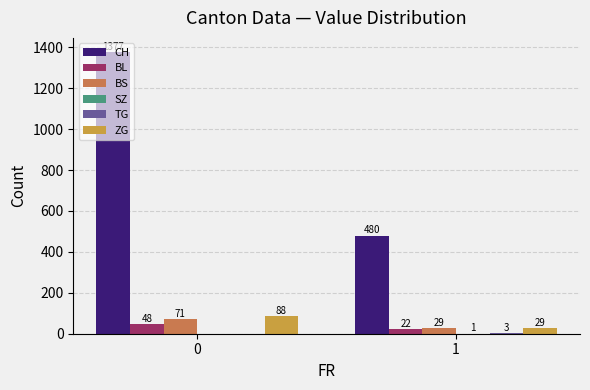

What is the sum of the CH values at 1 and 0?

1857